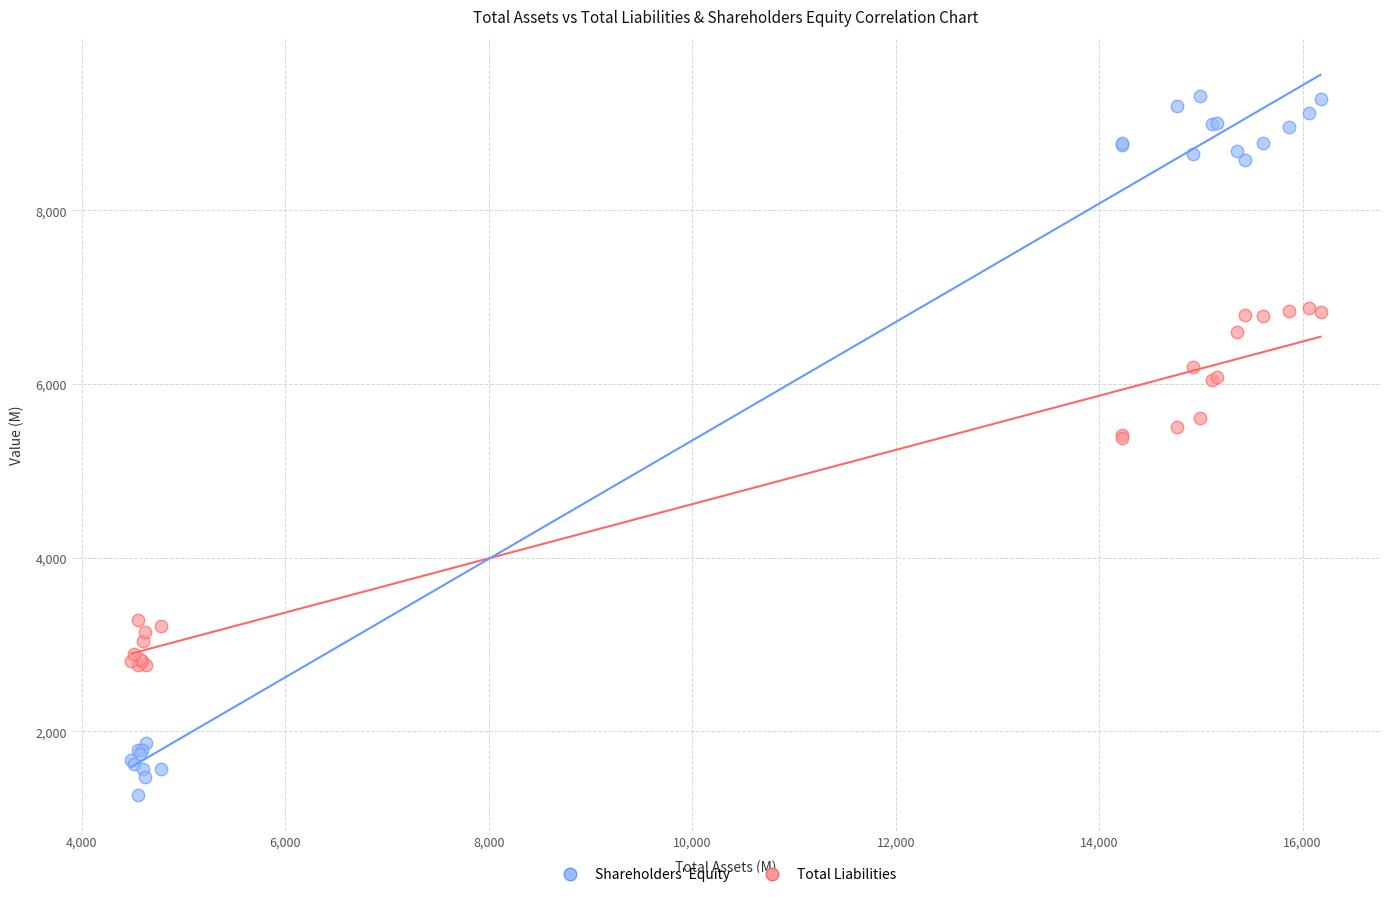

Which series contains the lowest Y value?

Shareholders' Equity